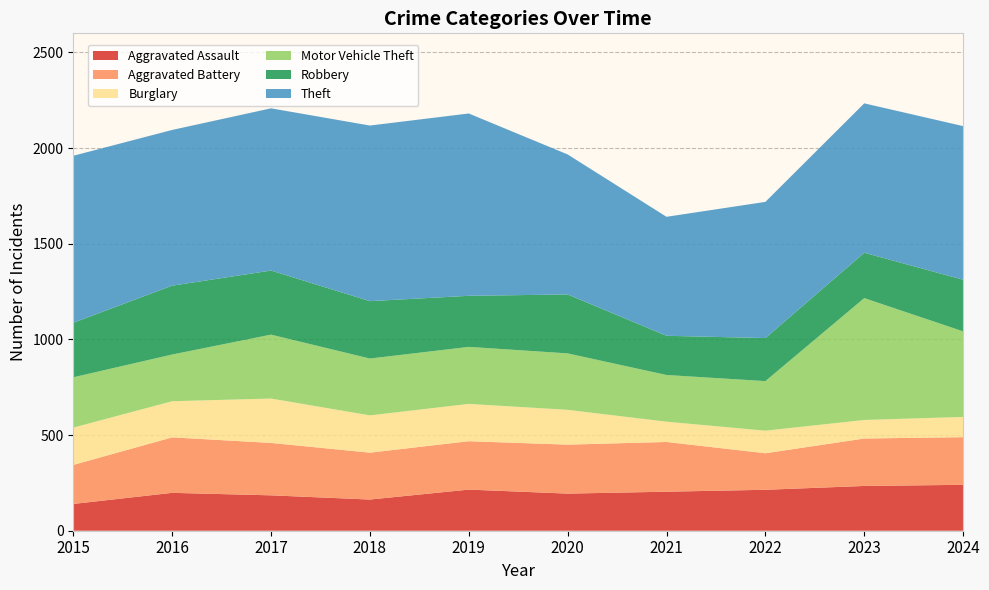

Reading left to right, transcribe all the data shown in this chart.

Aggravated Assault: 2015=140	2016=198	2017=185	2018=163	2019=215	2020=194	2021=204	2022=214	2023=234	2024=240
Aggravated Battery: 2015=204	2016=290	2017=274	2018=245	2019=253	2020=256	2021=260	2022=191	2023=248	2024=249
Burglary: 2015=195	2016=189	2017=232	2018=195	2019=195	2020=182	2021=106	2022=118	2023=97	2024=106
Motor Vehicle Theft: 2015=263	2016=244	2017=334	2018=297	2019=298	2020=295	2021=244	2022=259	2023=637	2024=447
Robbery: 2015=285	2016=360	2017=335	2018=300	2019=267	2020=308	2021=205	2022=225	2023=237	2024=270
Theft: 2015=873	2016=814	2017=848	2018=918	2019=953	2020=732	2021=622	2022=712	2023=781	2024=803